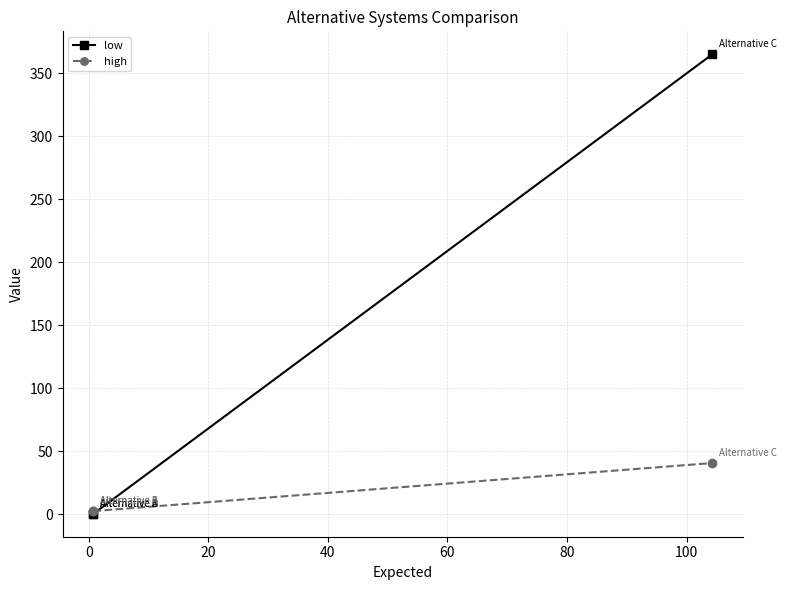

What are all the series names shown in the legend?

low, high